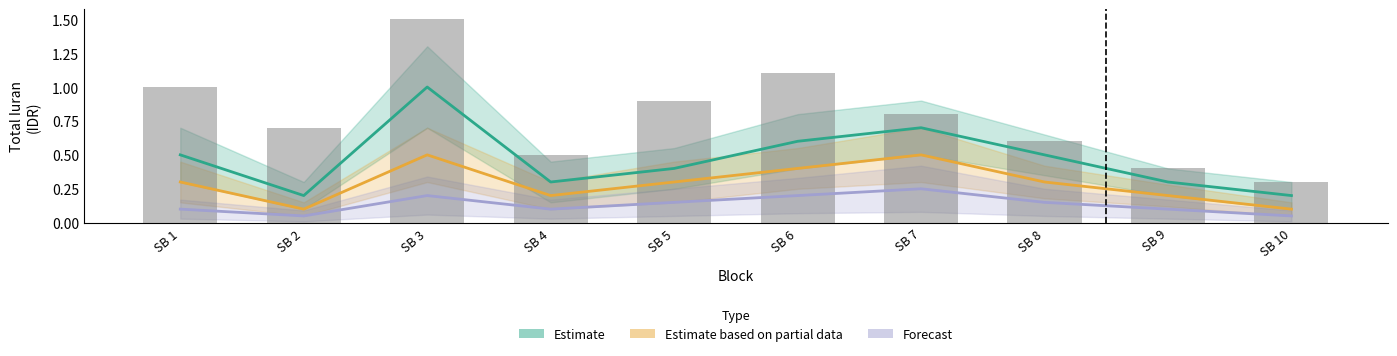

List the series in order of their overall mean, lowest first.

Forecast, Estimate based on partial data, Estimate